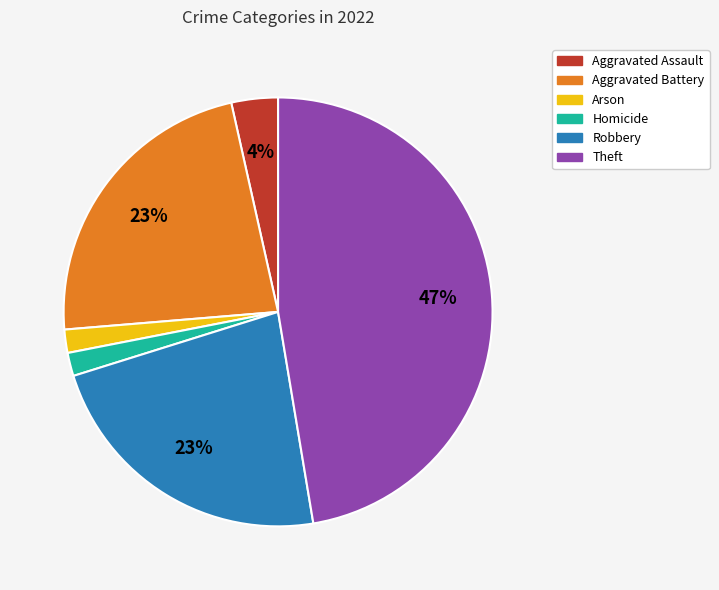

Which category has the biggest portion of the pie?

Theft